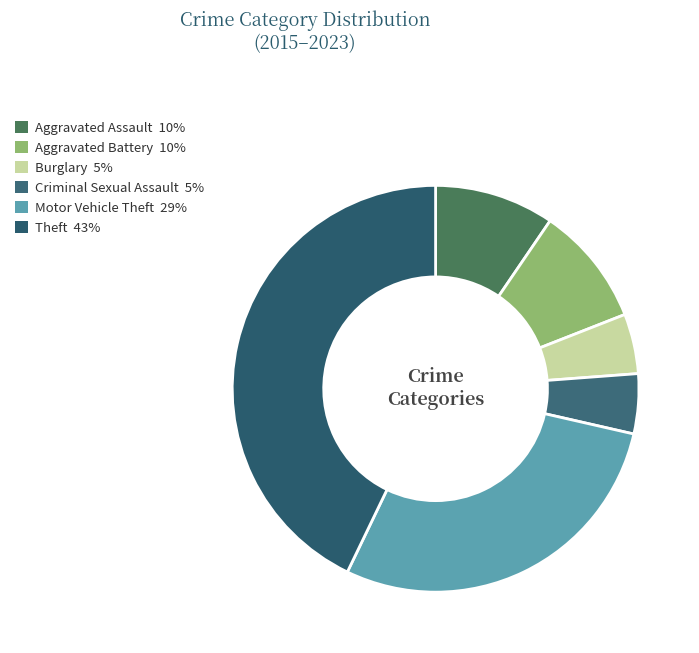

Does Theft account for over 50% of the chart?

No